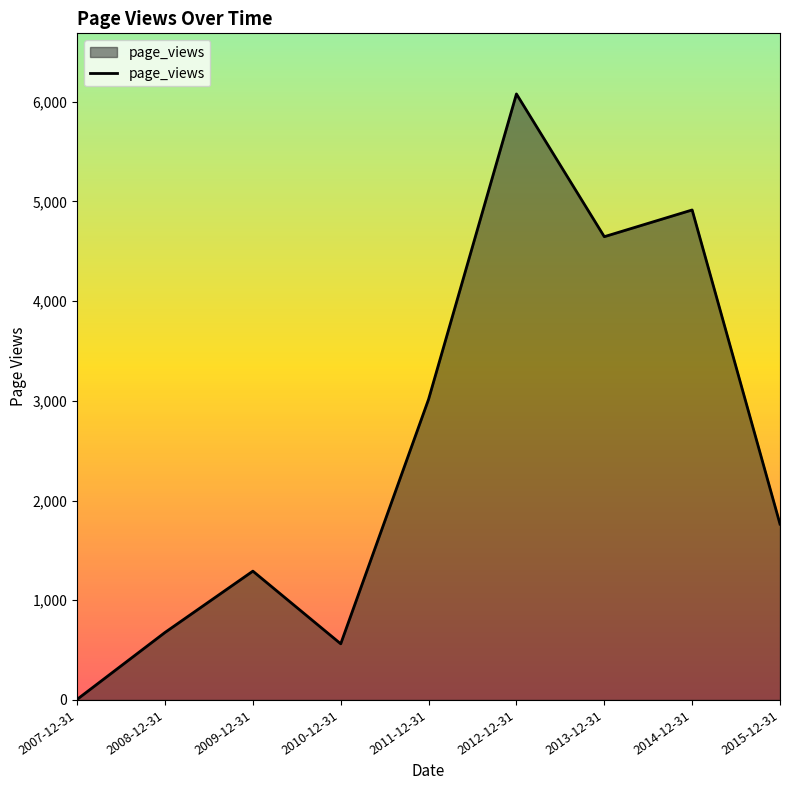

What is the smallest value displayed?

6